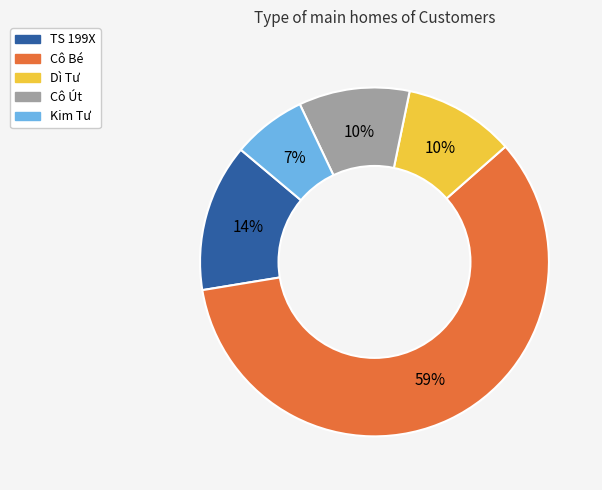

Which category has the biggest portion of the pie?

Cô Bé